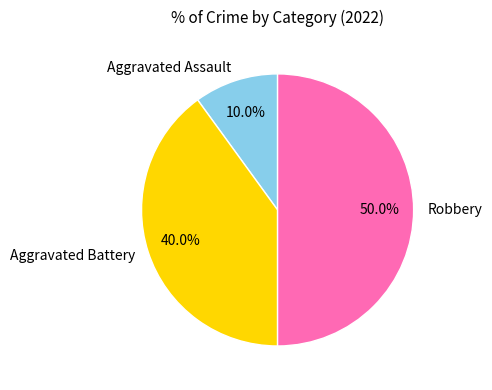

To the nearest percent, what is the difference between the Aggravated Assault and Aggravated Battery slice percentages?

30%